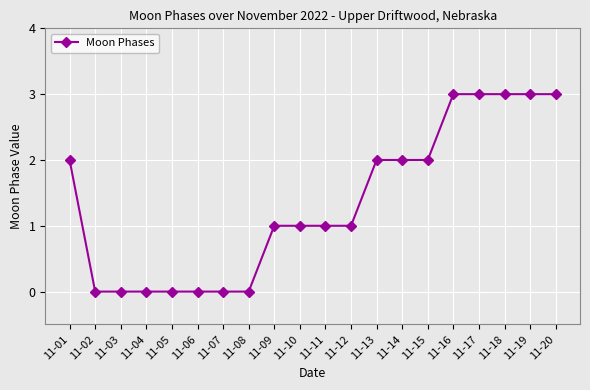

How many lines are shown in the chart?

1